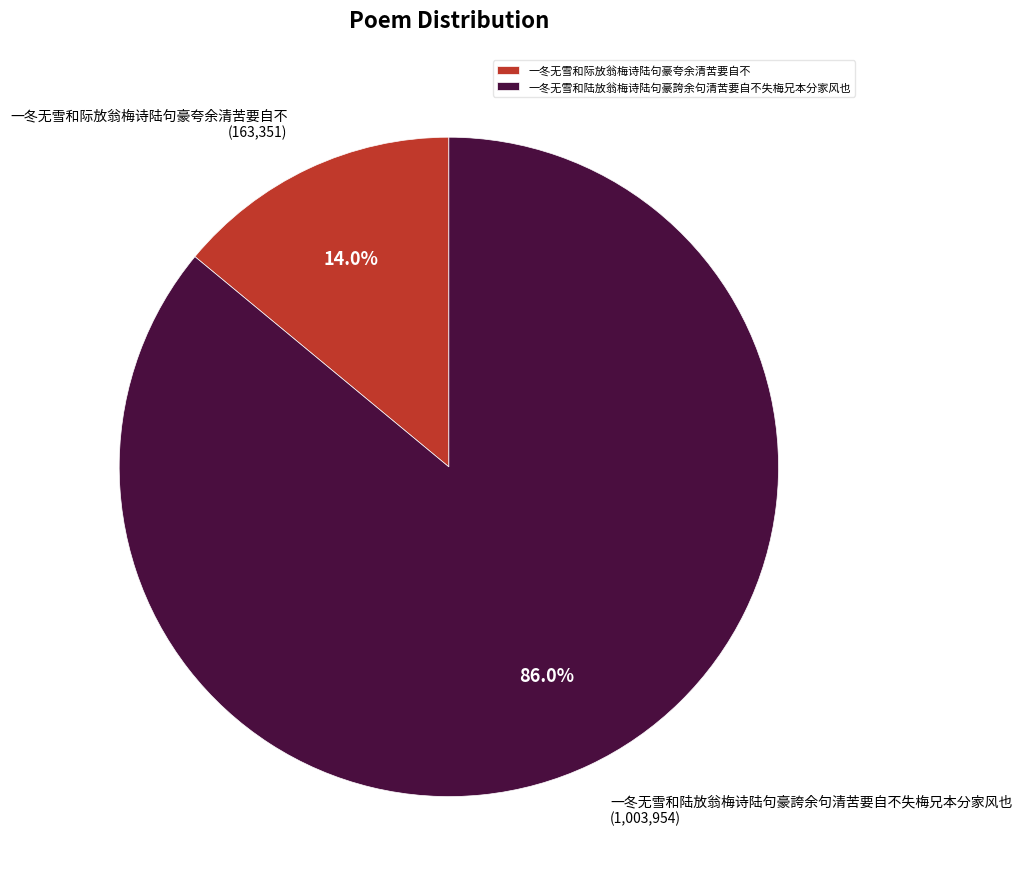

What percentage is the 一冬无雪和际放翁梅诗陆句豪夸余清苦要自不 slice, to the nearest percent?

14%